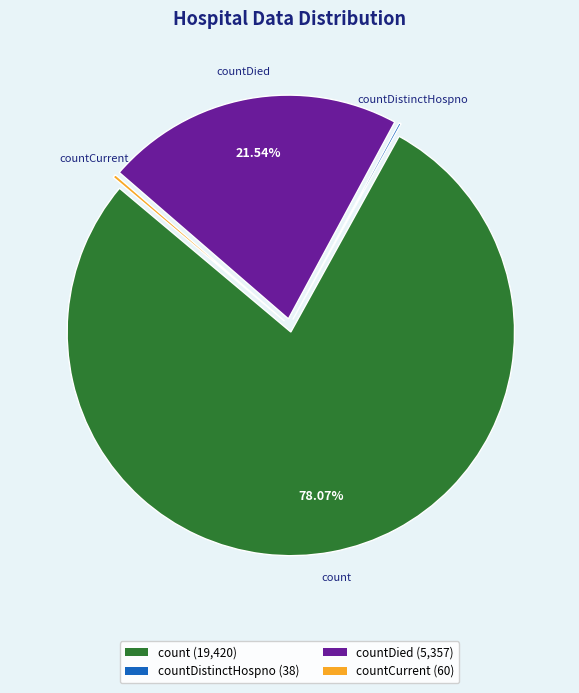

Do countDied (5,357) and count (19,420) together represent more than half of the pie?

Yes